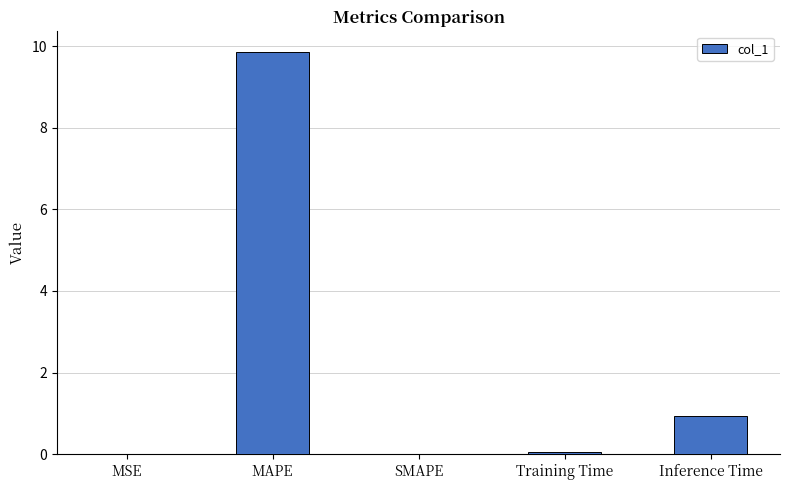

At which category does the chart reach its peak across all series?

MAPE